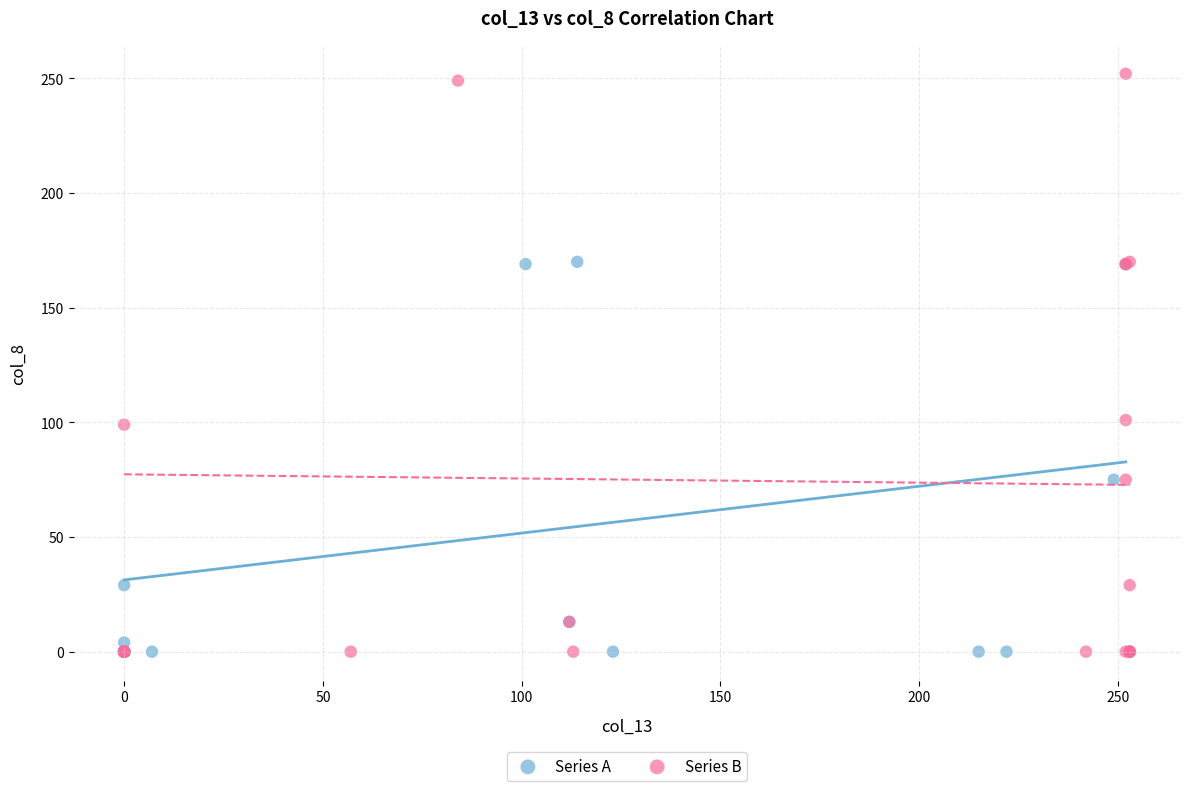

Which series contains the highest Y value?

Series B